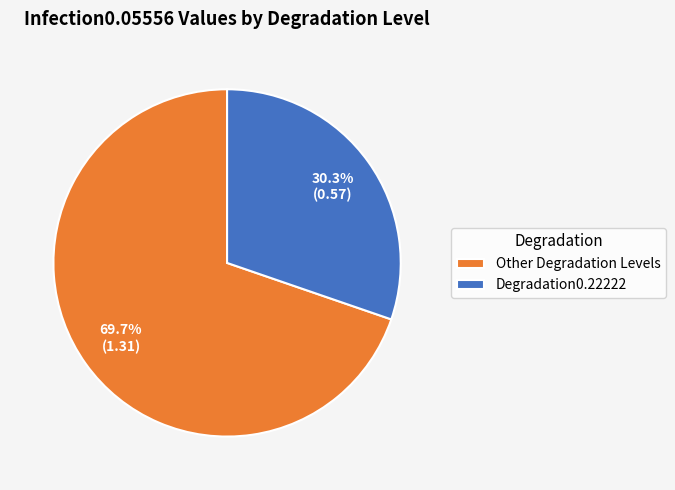

To the nearest percent, what is the difference between the largest and smallest slice percentages?

39%